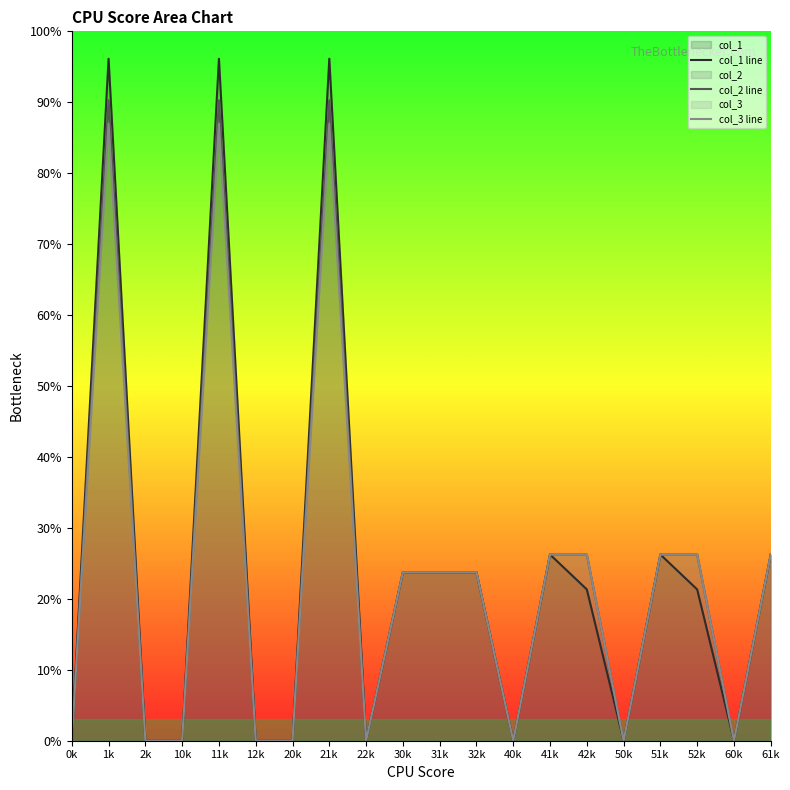

The value of col_3 line at 52k is 105.0. True or false?

True